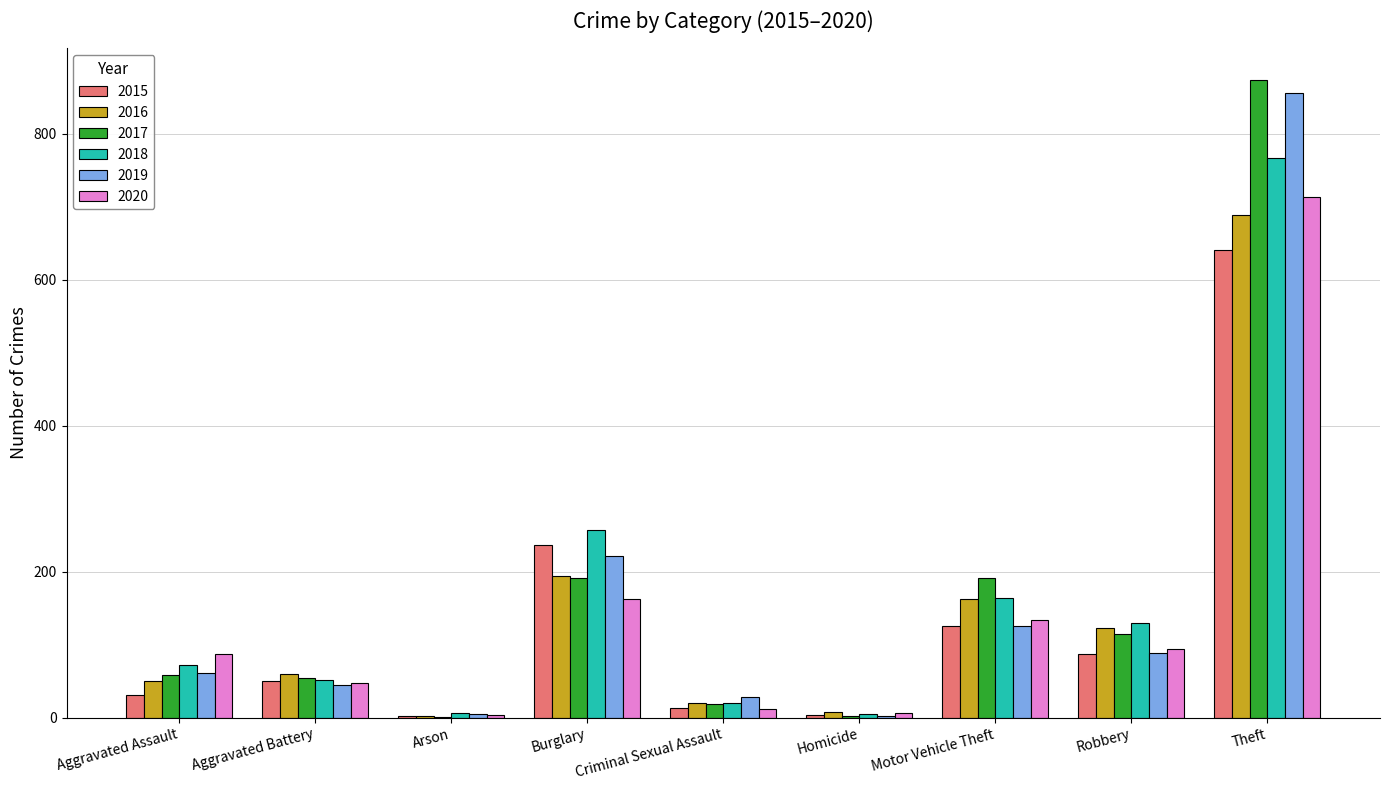

At which category is the sum across all series the highest?

Theft